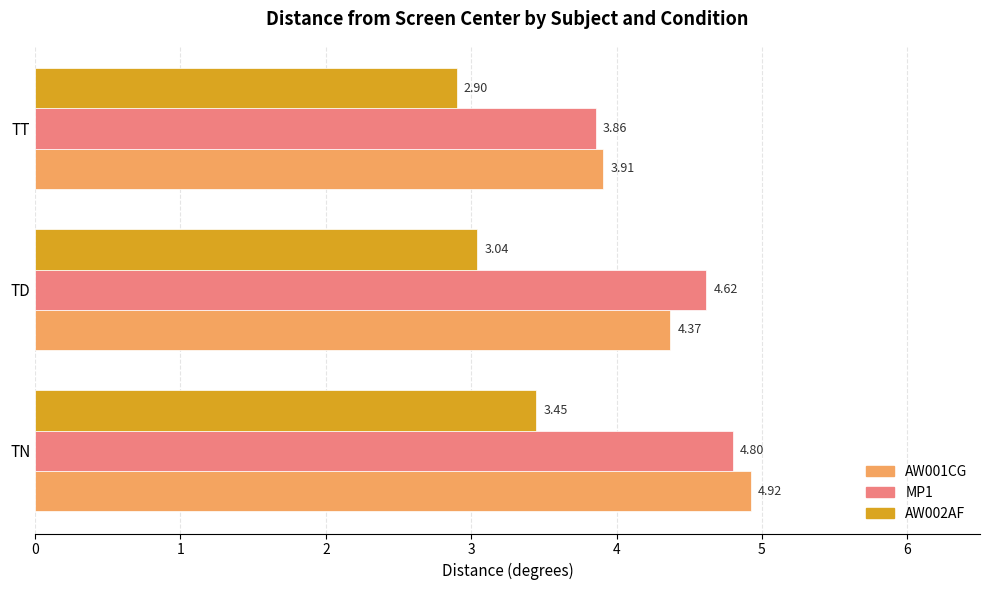

Which category has the lowest value in the MP1 series?

TT